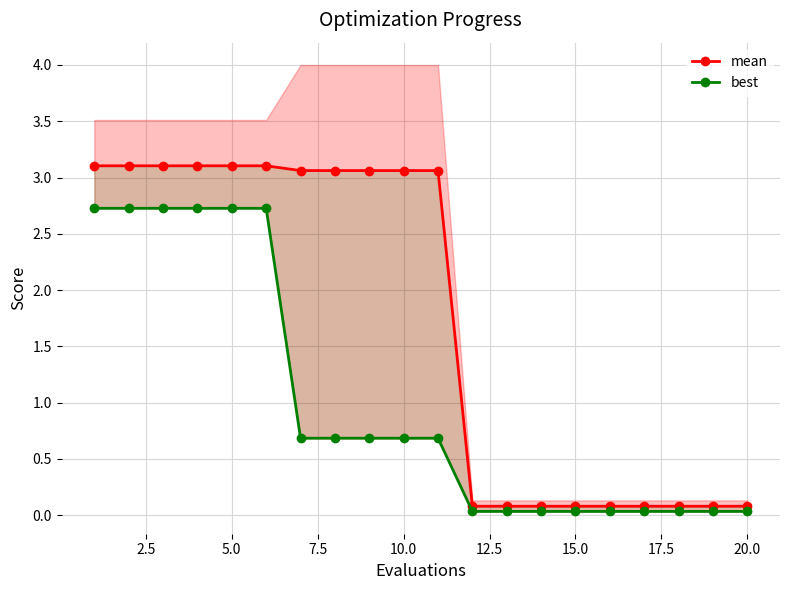

True or false: mean and best cross at least once.

False